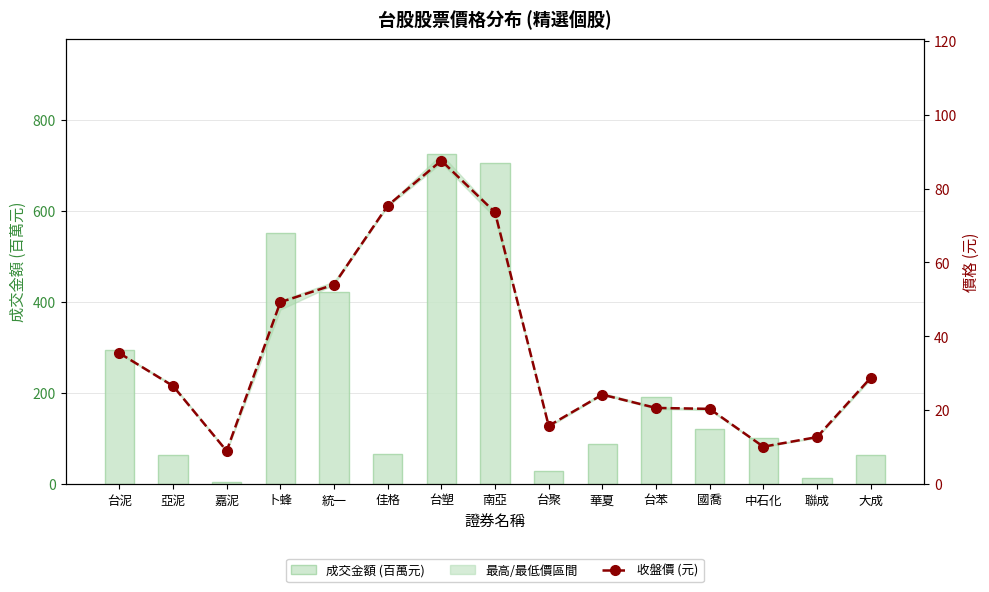

Which series has the largest range (max minus min)?

成交金額 (百萬元)